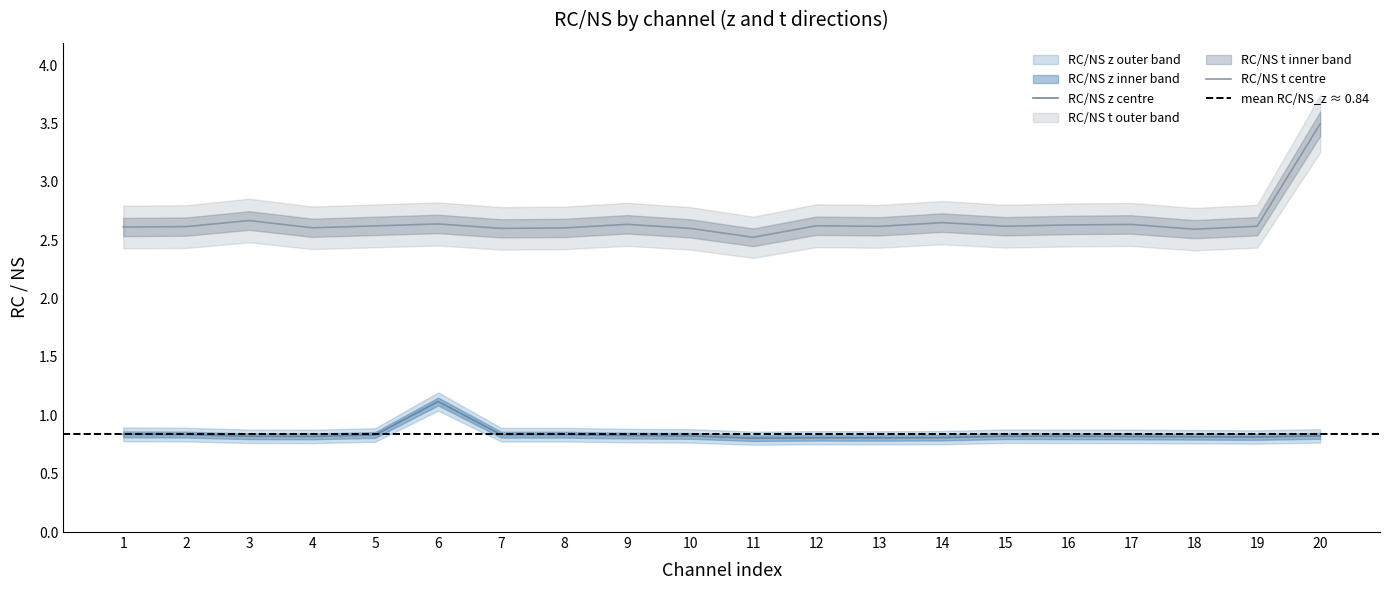

At which label is RC/NS_t closest to 3?

3